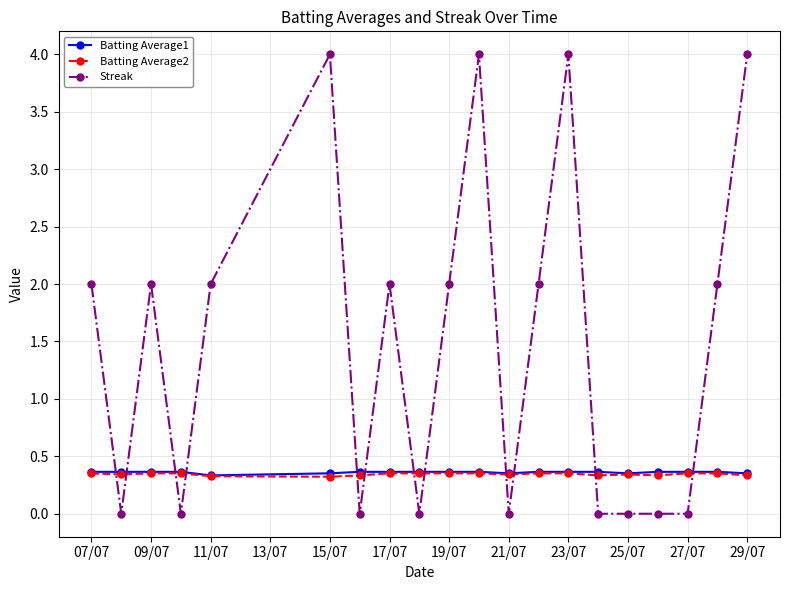

Which series has the largest range (max minus min)?

Streak